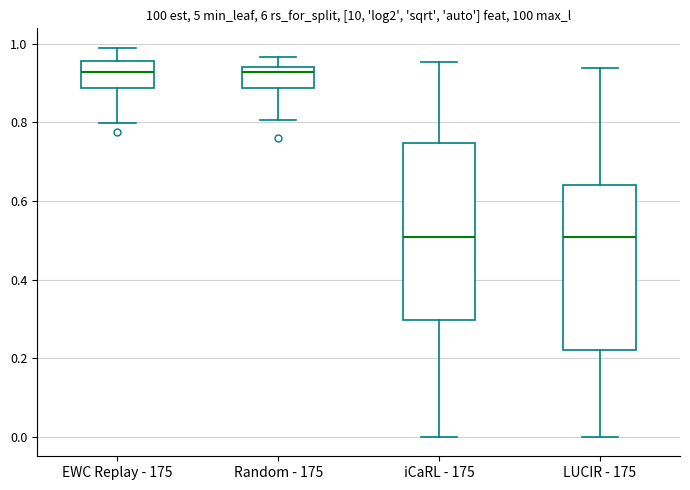

Reading left to right, read every box against the y-axis: the position of its median line, the range the box covers, and the ends of its whiskers. The values are not printed on the chart, so give them approximately, as read against the axis.

EWC Replay - 175: median 0.92, box 0.88 to 0.96, whiskers 0.80 to 0.98
Random - 175: median 0.92, box 0.88 to 0.94, whiskers 0.80 to 0.96
iCaRL - 175: median 0.50, box 0.30 to 0.74, whiskers 0.00 to 0.96
LUCIR - 175: median 0.50, box 0.22 to 0.64, whiskers 0.00 to 0.94